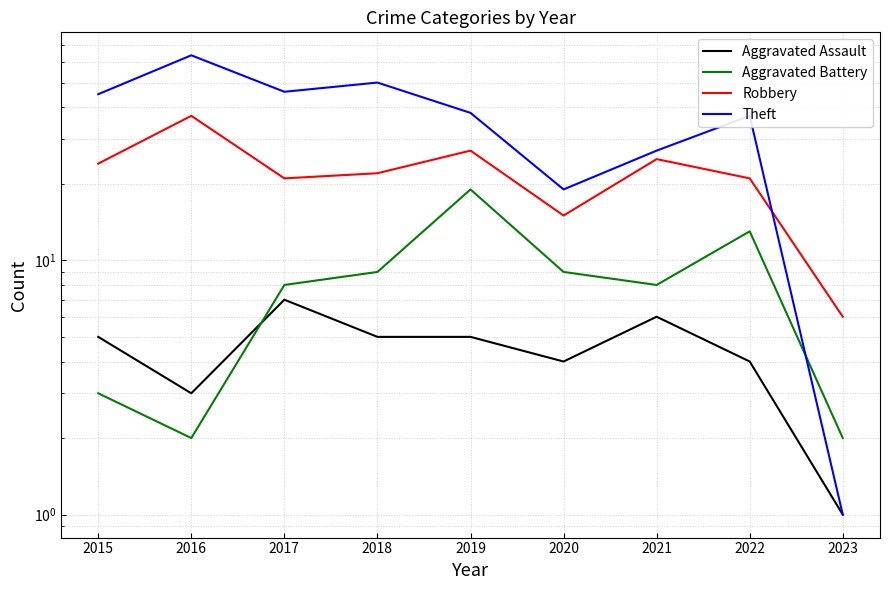

True or false: Aggravated Assault and Robbery intersect in this chart.

False